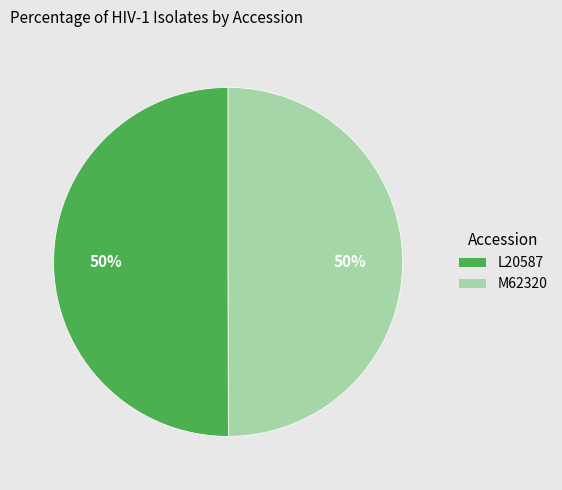

Is it true that M62320 is 50% of the pie?

True